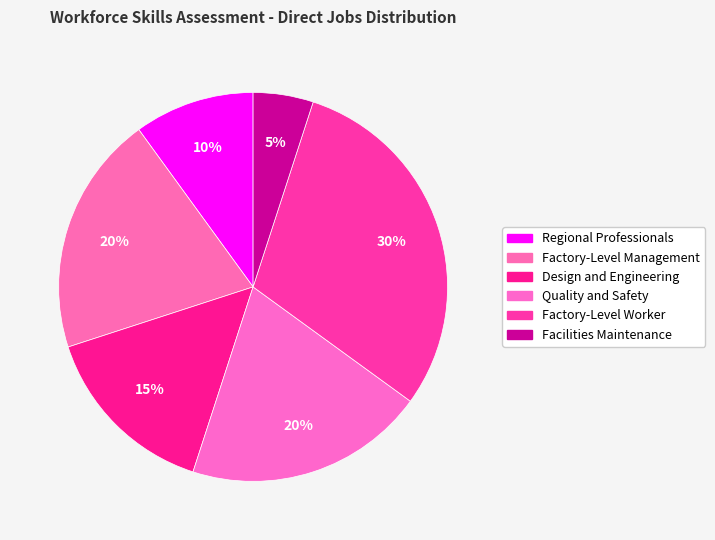

Count the number of slices in the pie.

6